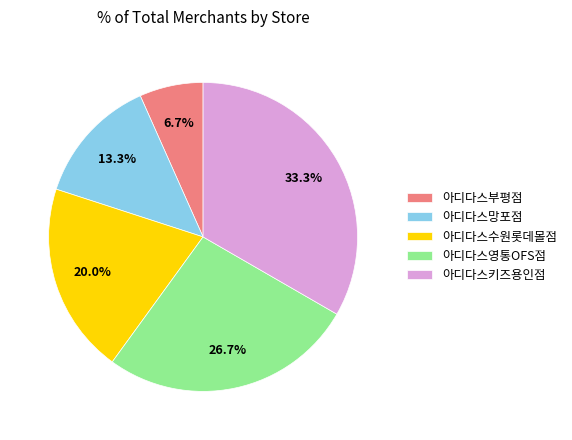

To the nearest percent, what percentage of the pie is 아디다스키즈용인점?

33%